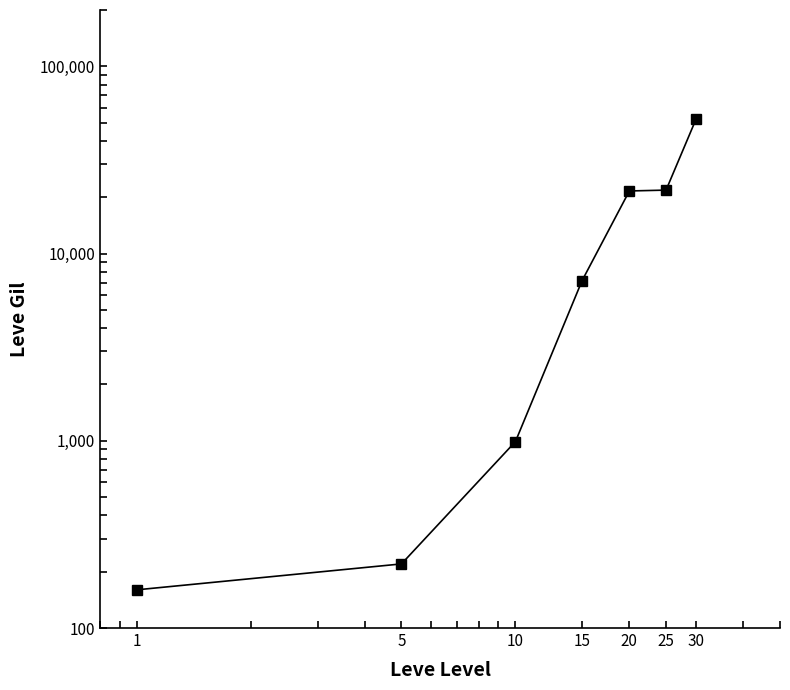

Is it true that the value at 30 is 89422?

False